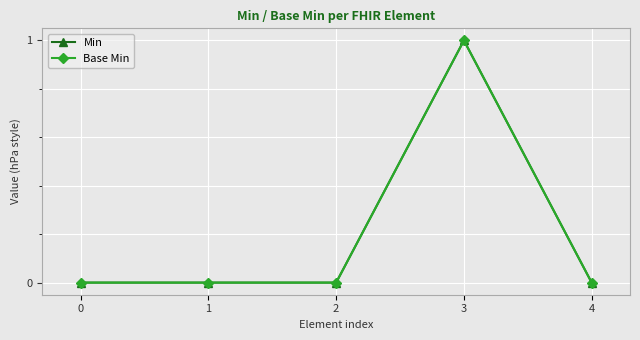

Which category has the highest value in the Min series?

3